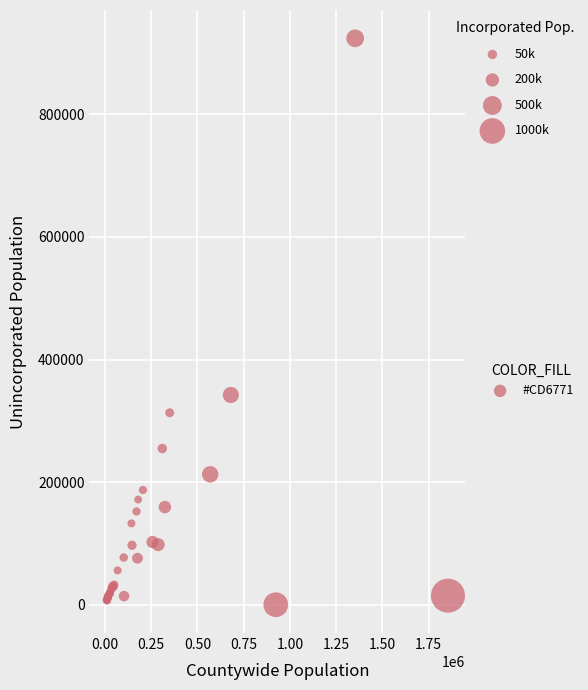

What Y value in the scatter plot is closest to 462006?

342137